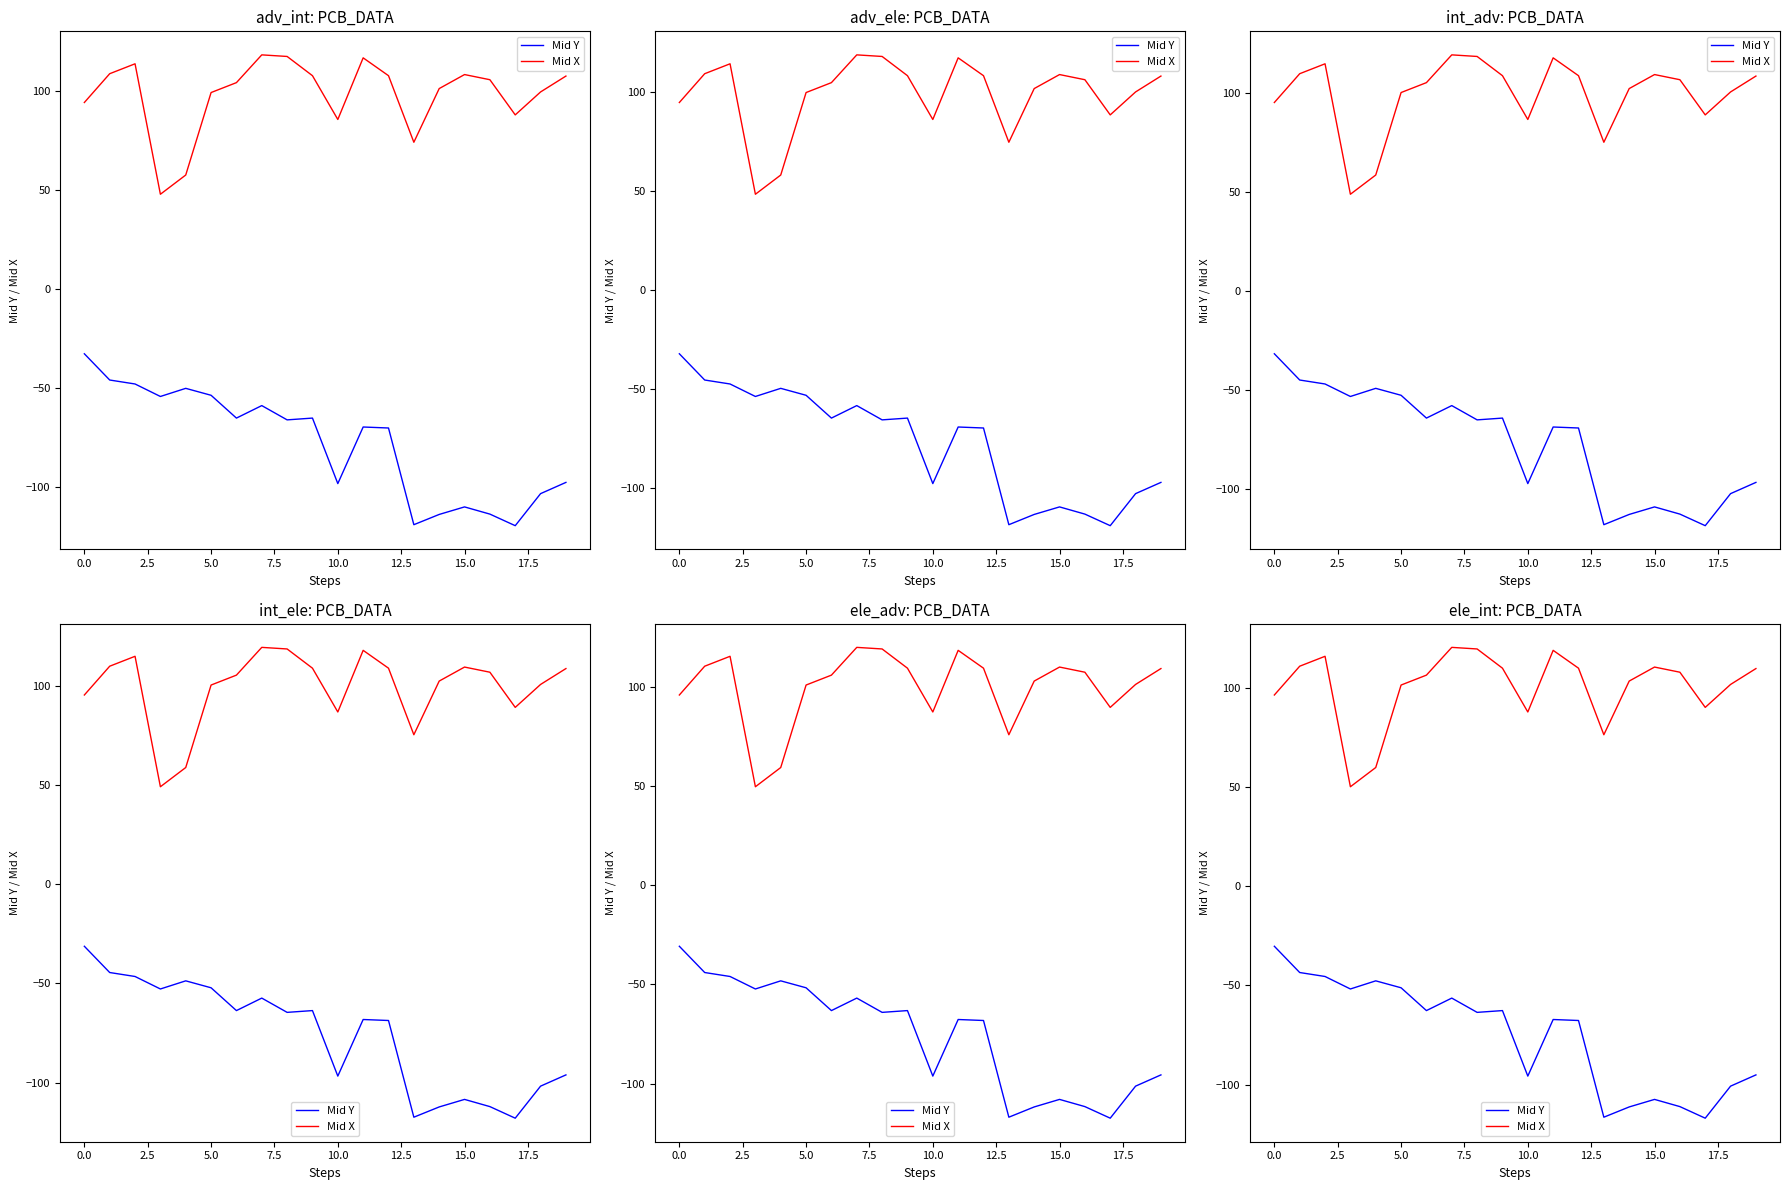

What is the lowest value of the Mid X series?

50.2